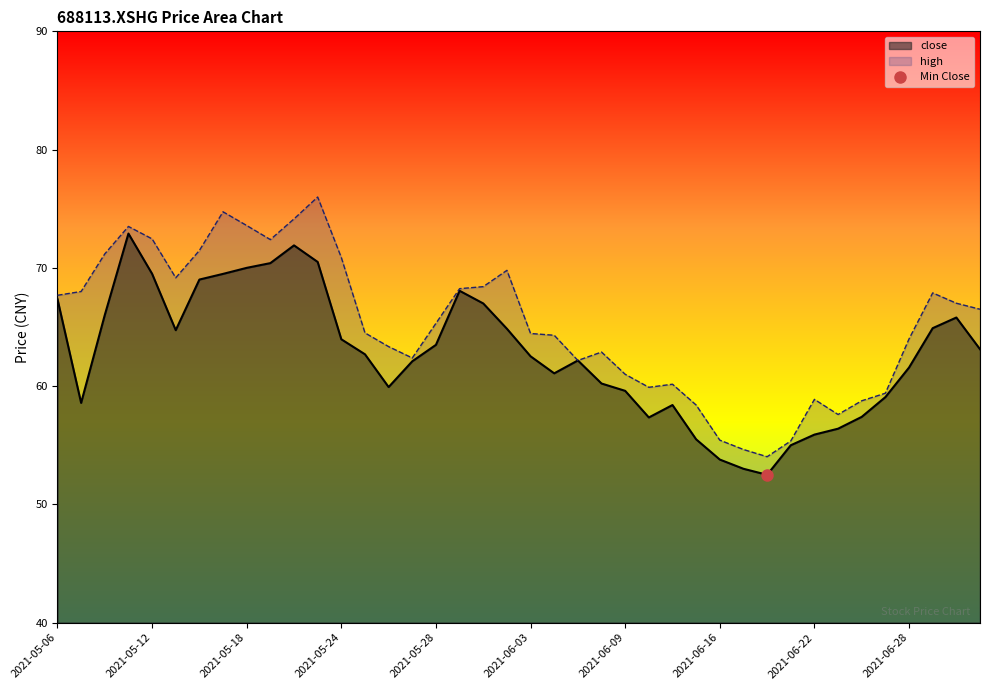

What is the difference between the high values at 2021-05-26 and 2021-05-19?

9.0